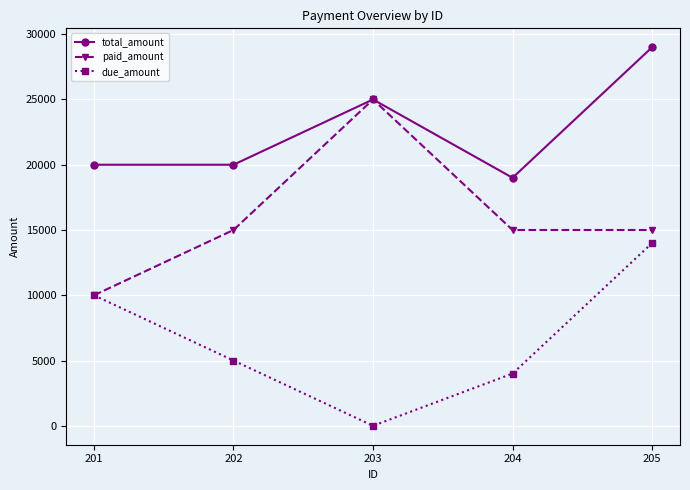

The paid_amount series shows 25670 at 202. True or false?

False